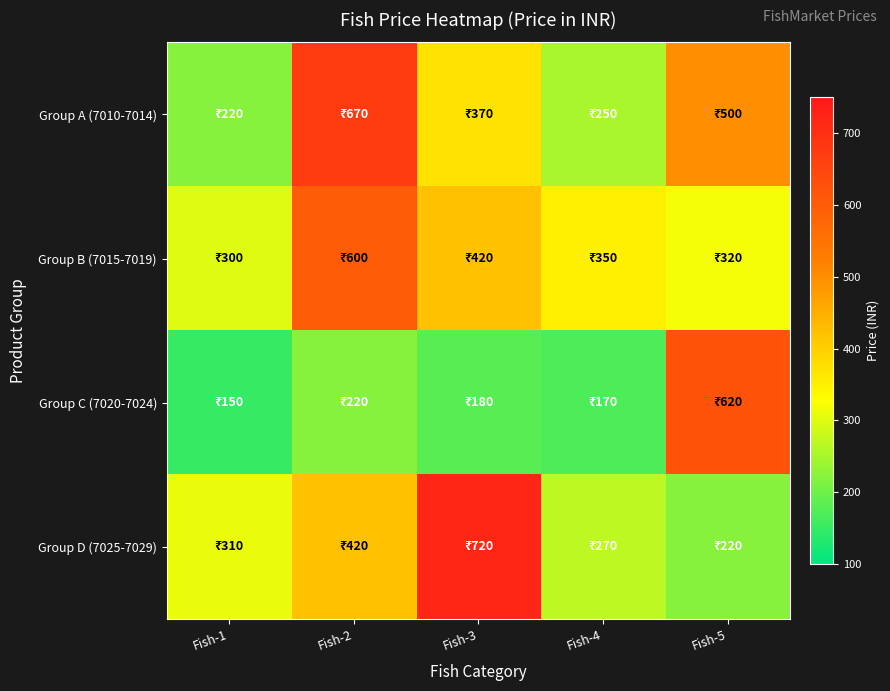

Which series has the largest range (max minus min)?

Group D (7025-7029)